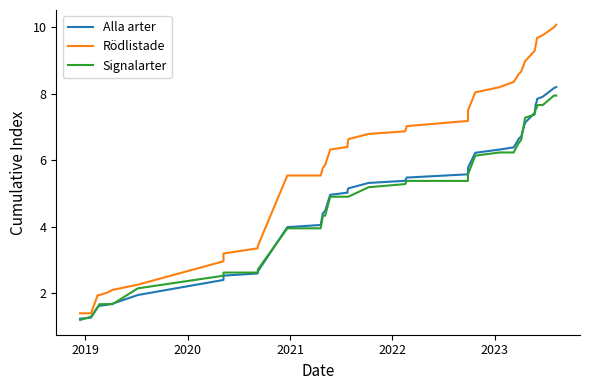

What is the smallest value displayed?

1.2